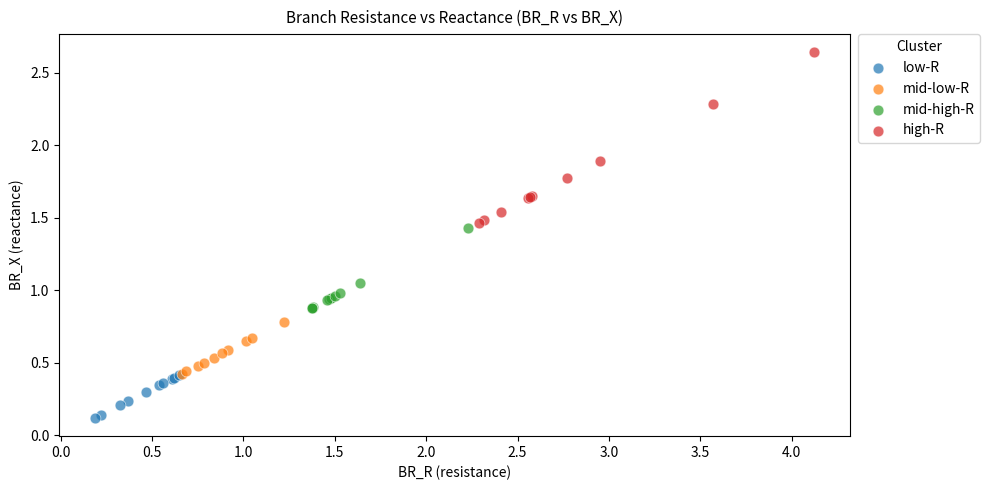

Which series contains the highest Y value?

high-R